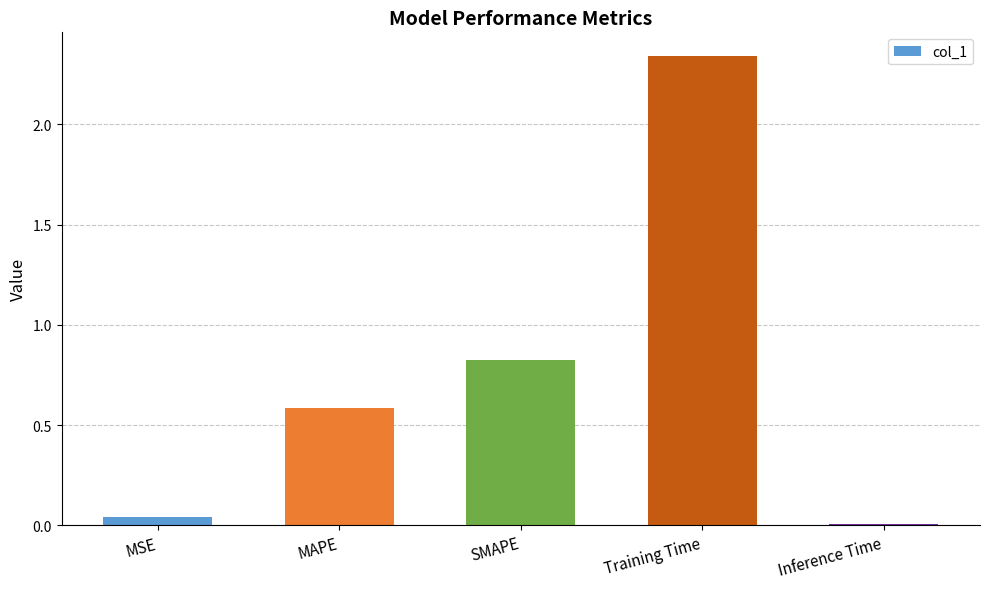

True or false: the data shows 0.0 at MSE.

True